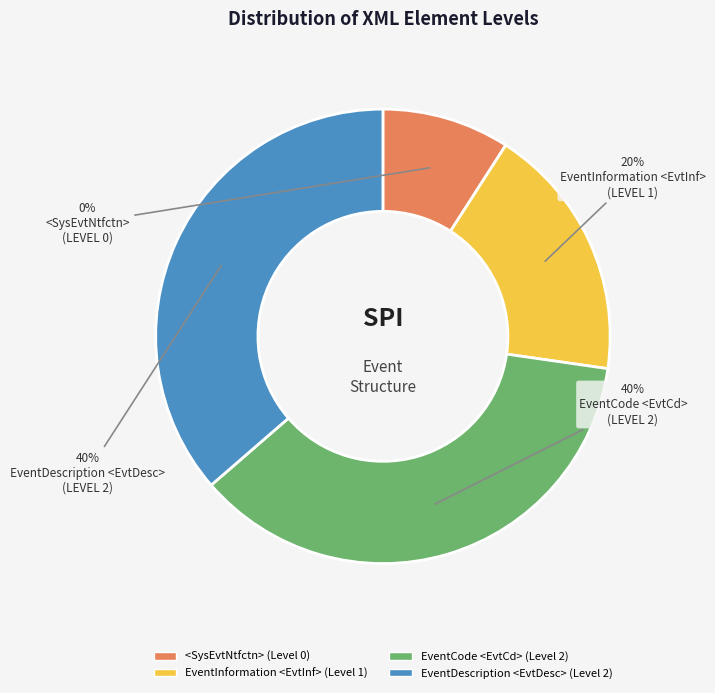

How many slices are in this pie chart?

4